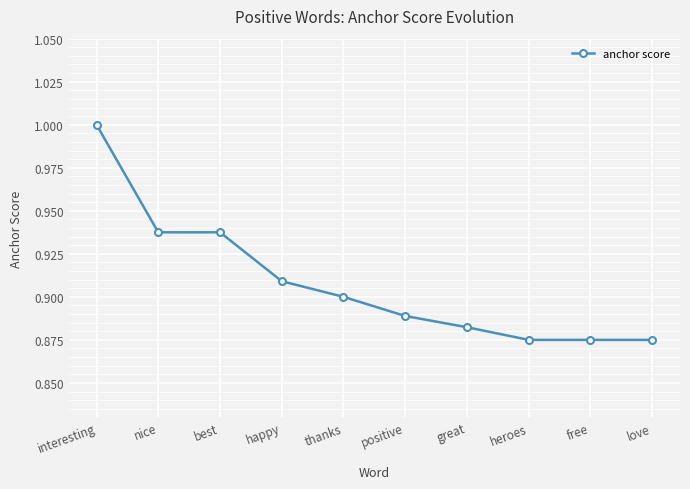

What position from the left is great?

7